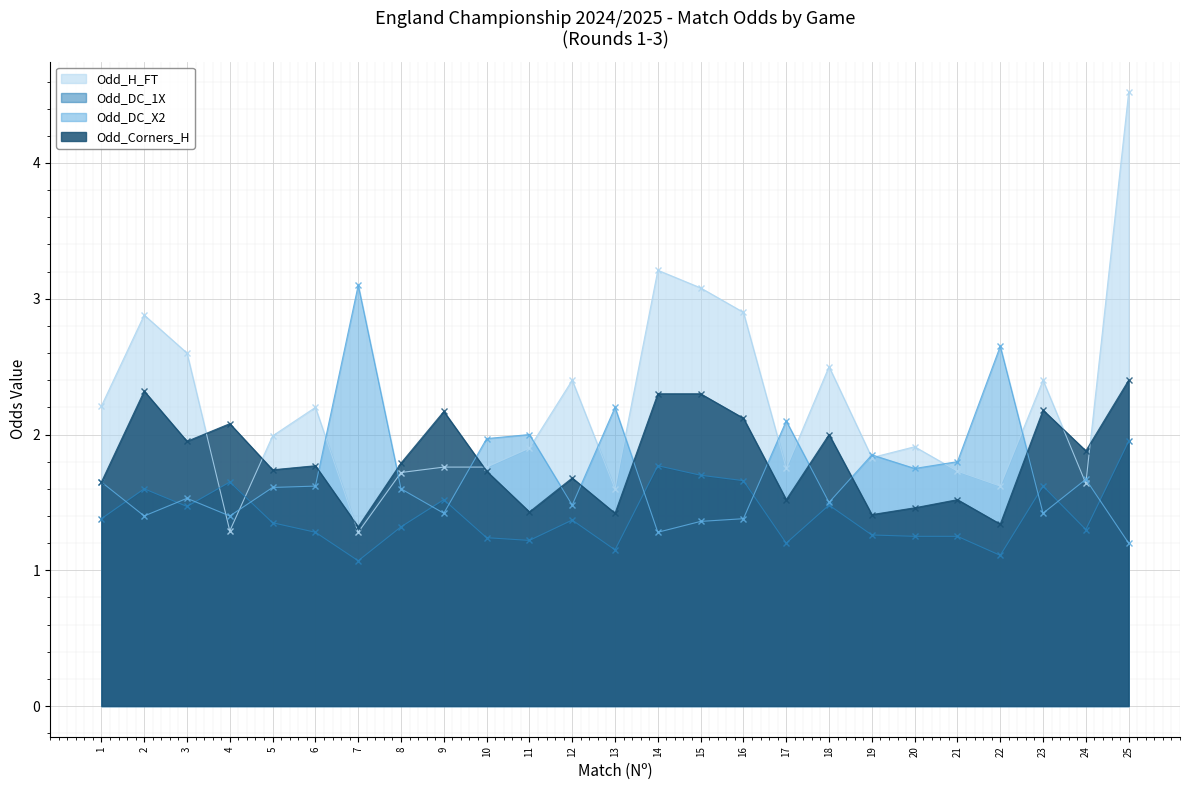

Is it true that Odd_H_FT equals 1.8 at 9?

True